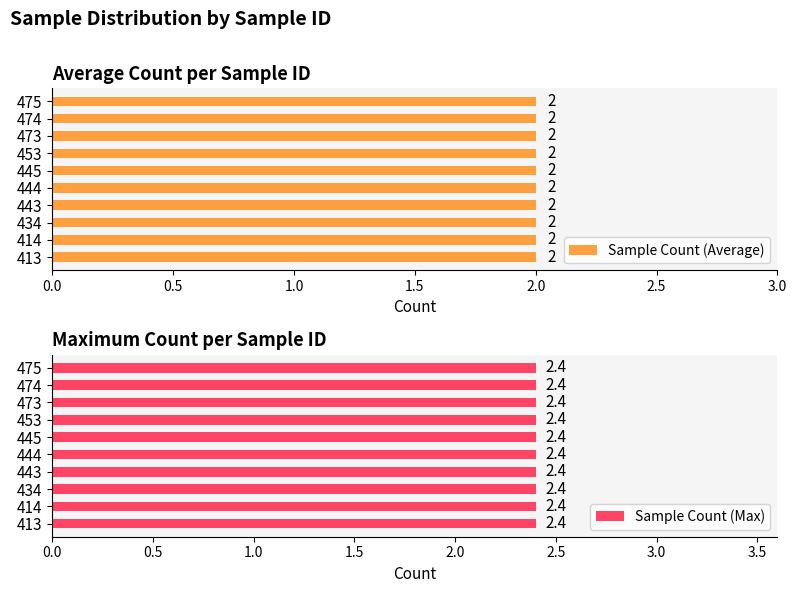

List the labels in order of value, largest first.

475, 475, 474, 474, 473, 473, 453, 453, 445, 445, 444, 444, 443, 443, 434, 434, 414, 414, 413, 413